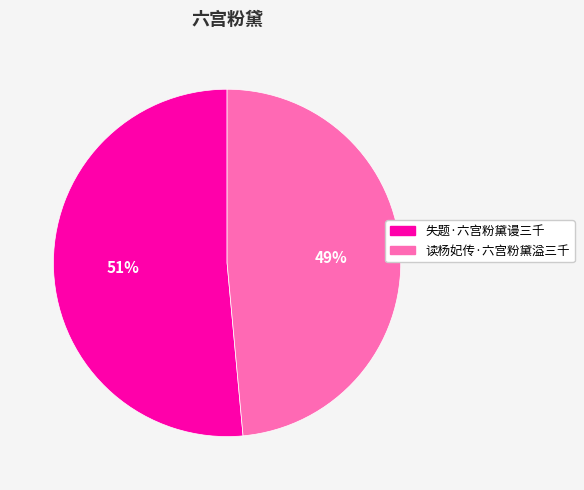

Between 读杨妃传·六宫粉黛溢三千 and 失题·六宫粉黛谩三千, which is larger?

失题·六宫粉黛谩三千